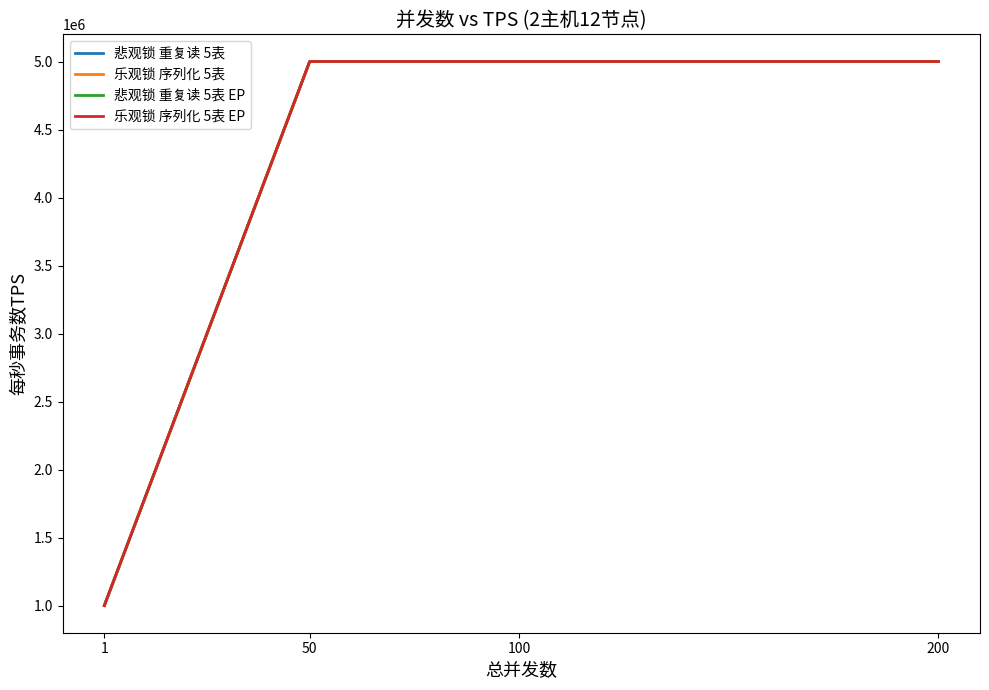

Read the 乐观锁 序列化 5表 value at 1.

1000000